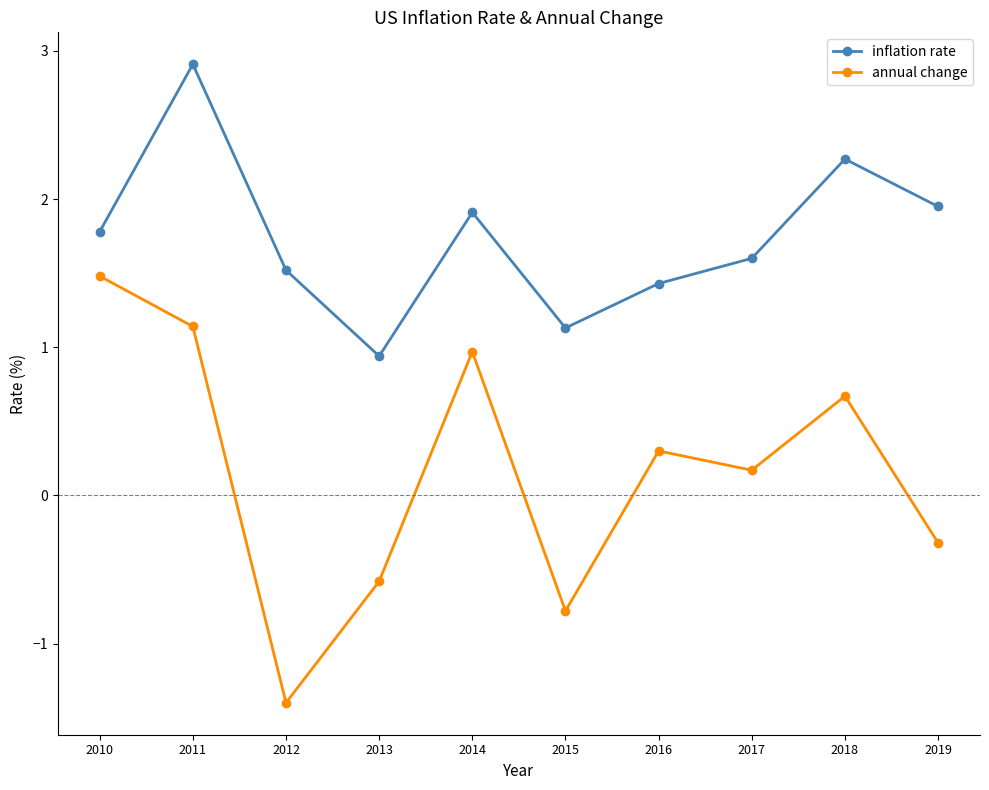

Where is the first local maximum for annual change?

2014